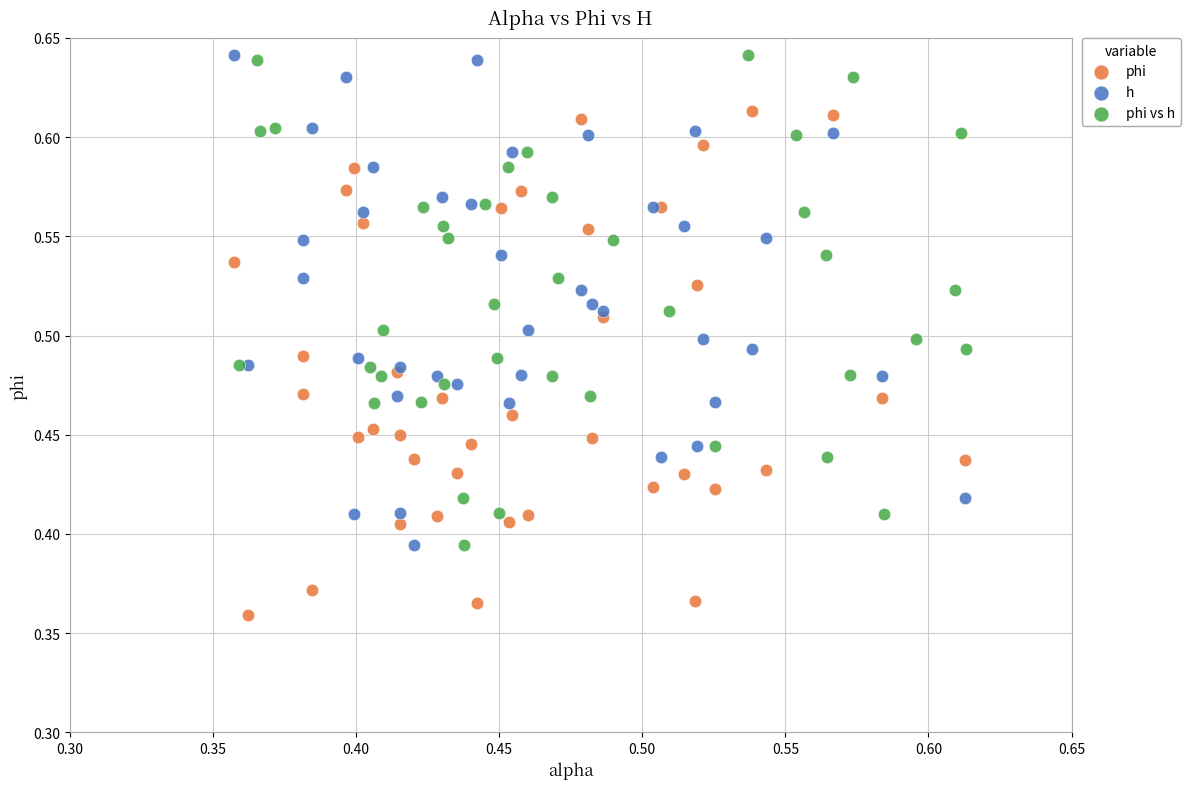

Which series contains the lowest Y value?

phi